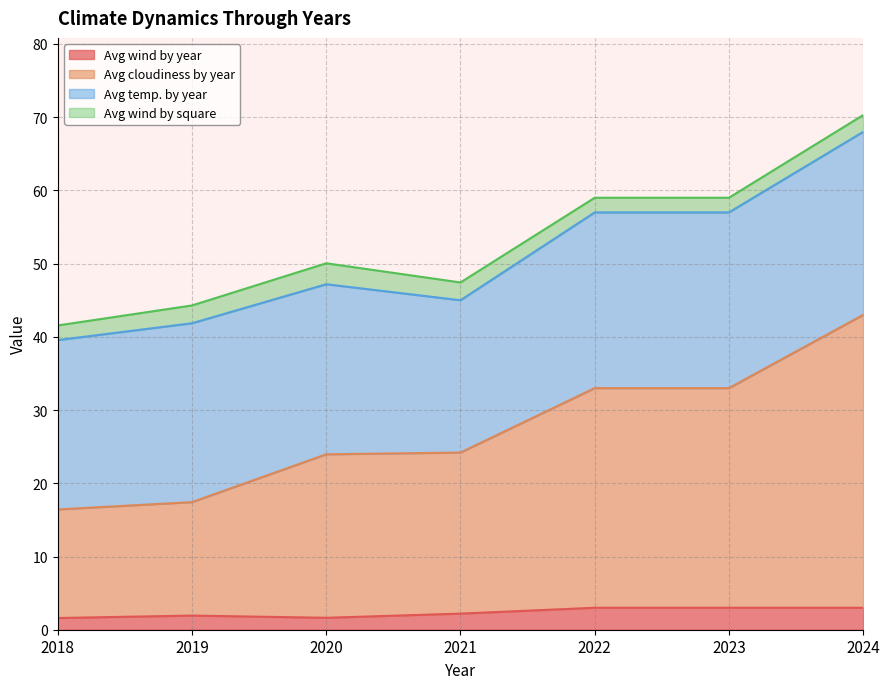

True or false: Avg cloudiness by year has a value of 16.4 at 2018.

True